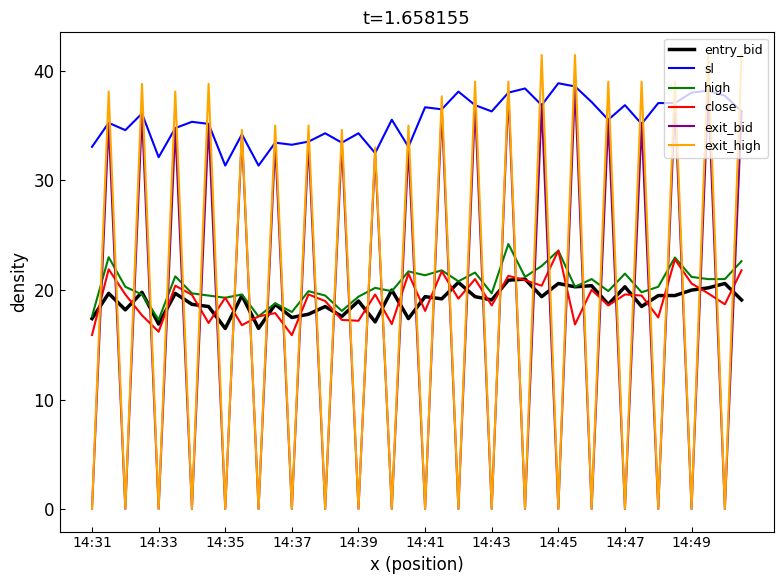

Which series ends up on top after the final intersection of high and exit_bid?

exit_bid